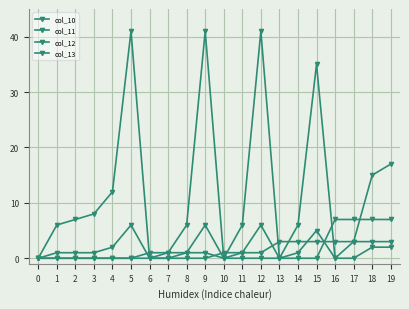

Does the chart have visible grid lines?

Yes